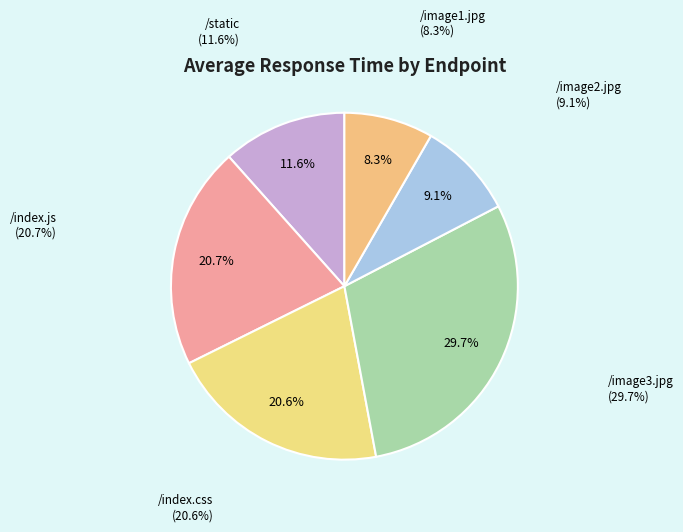

What percentage is the /index.js slice, to the nearest percent?

21%